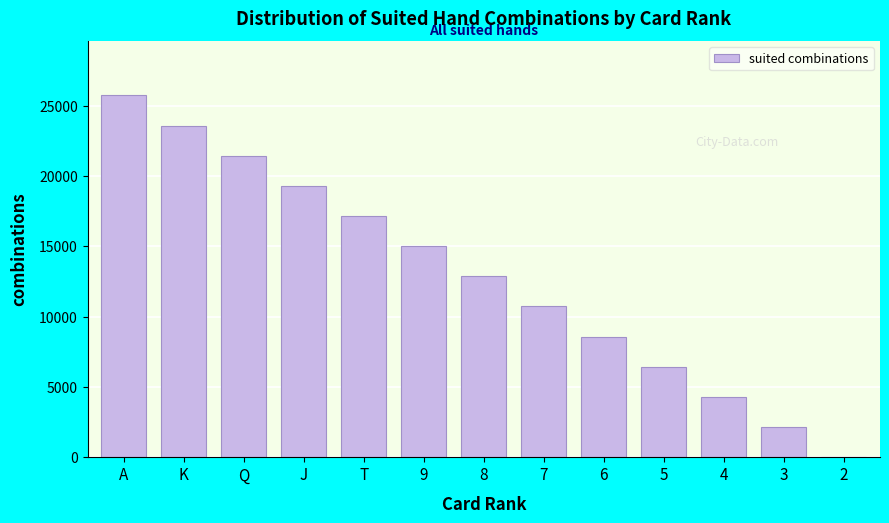

Reading right to left, what are all the values shown in this chart?

2=0	3=2145	4=4290	5=6435	6=8580	7=10725	8=12870	9=15015	T=17160	J=19305	Q=21450	K=23595	A=25740